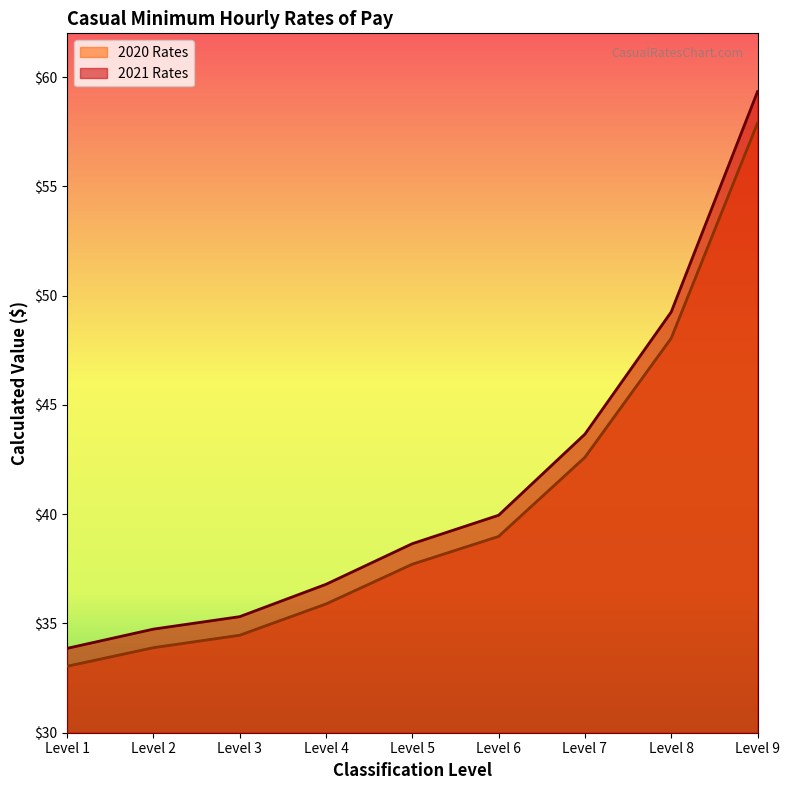

What are all the series names shown in the legend?

2020 Rates, 2021 Rates